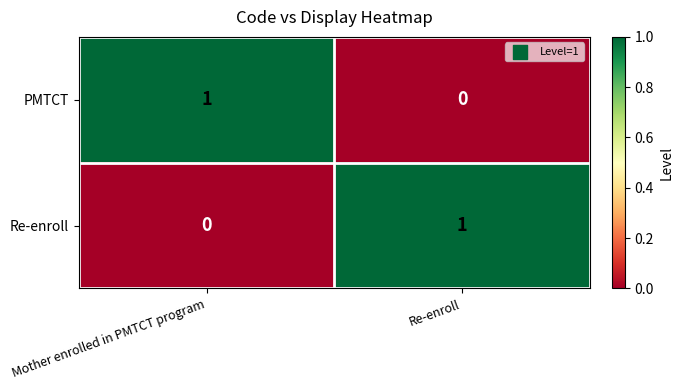

What is the total value across all series at Re-enroll?

1